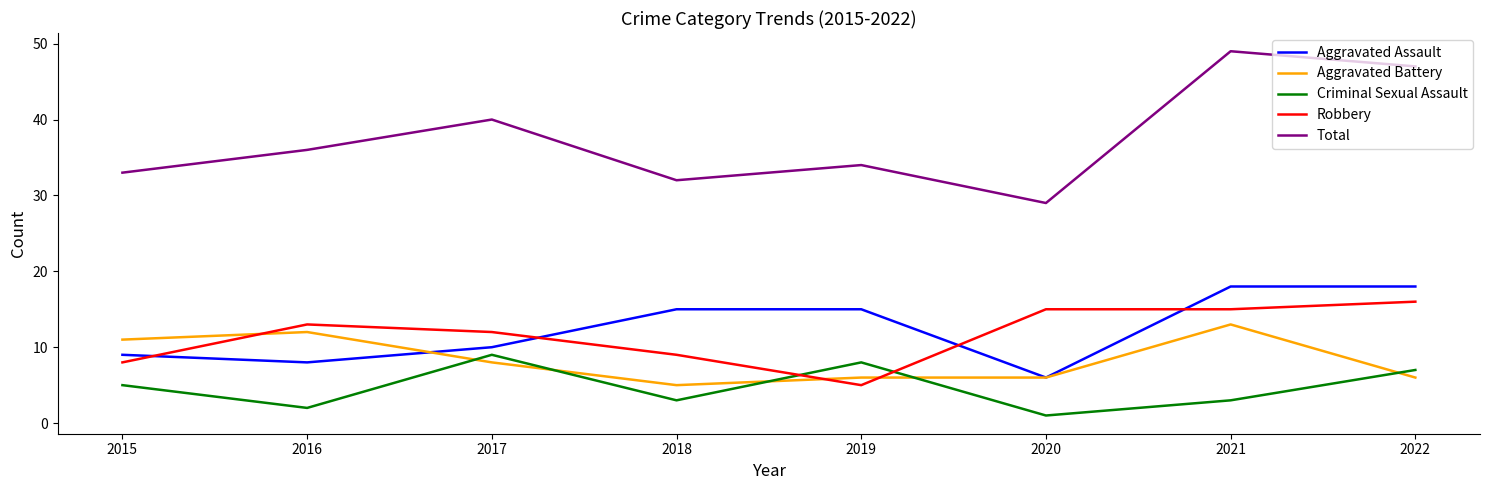

What is the difference between the Aggravated Battery values at 2020 and 2018?

1